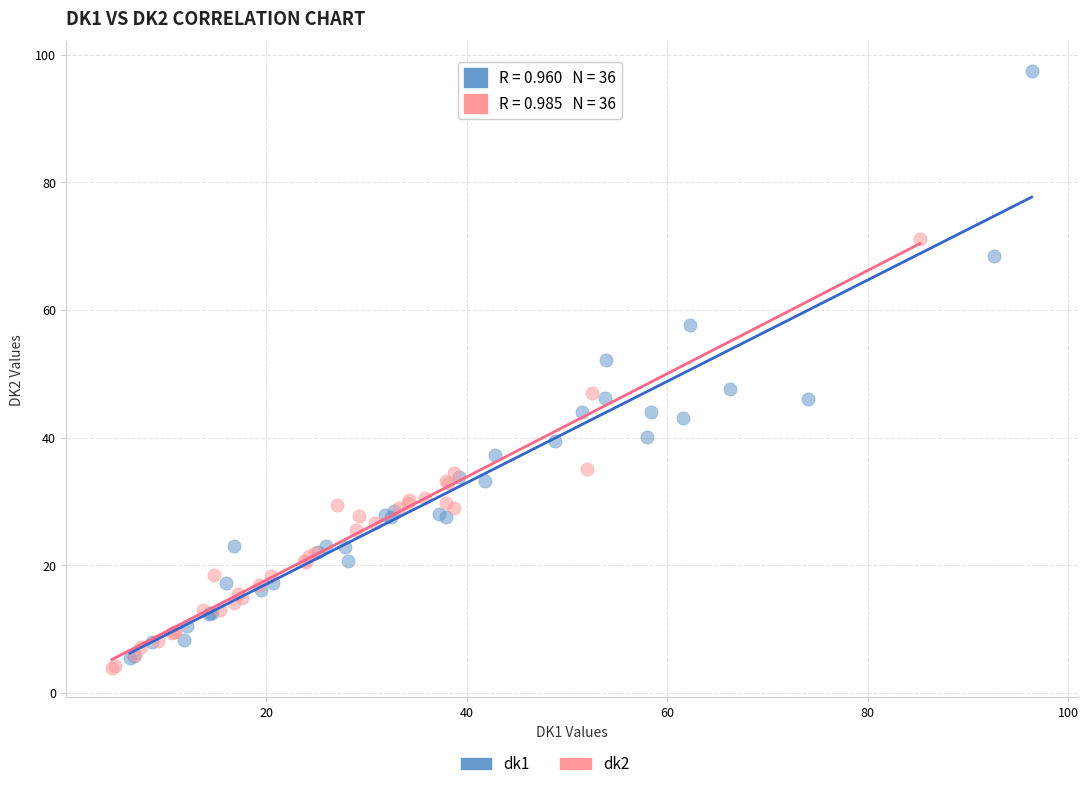

Which series reaches the maximum Y coordinate?

dk1